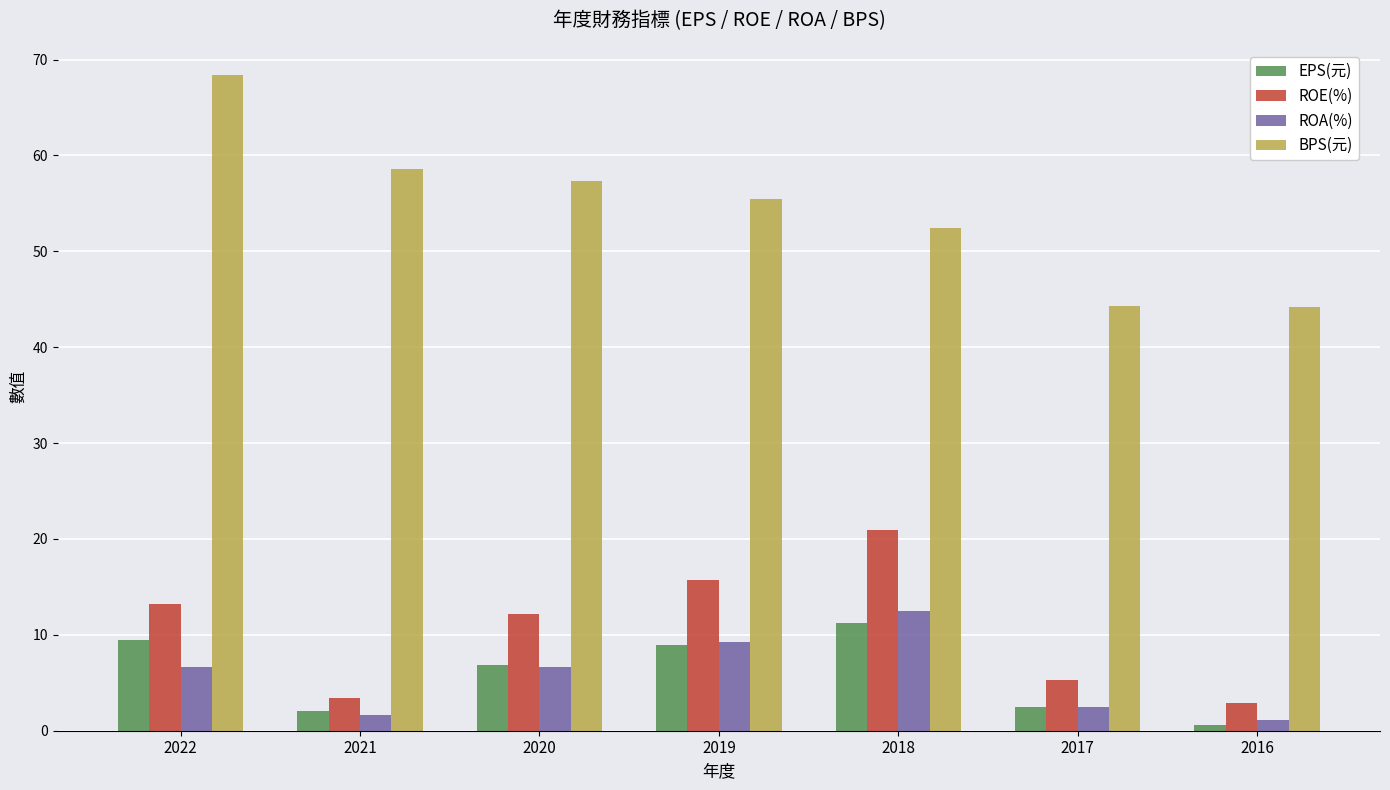

At which label does EPS(元) reach its peak?

2018